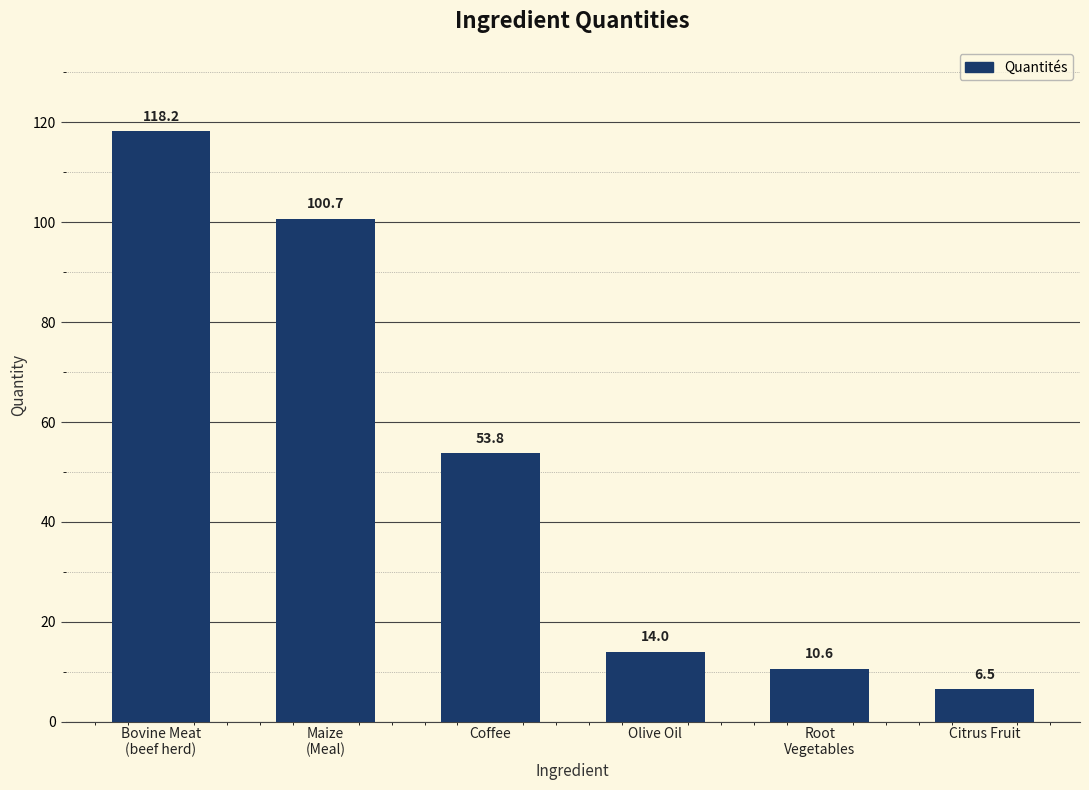

List the labels in order of value, smallest first.

Citrus Fruit, Root
Vegetables, Olive Oil, Coffee, Maize
(Meal), Bovine Meat
(beef herd)